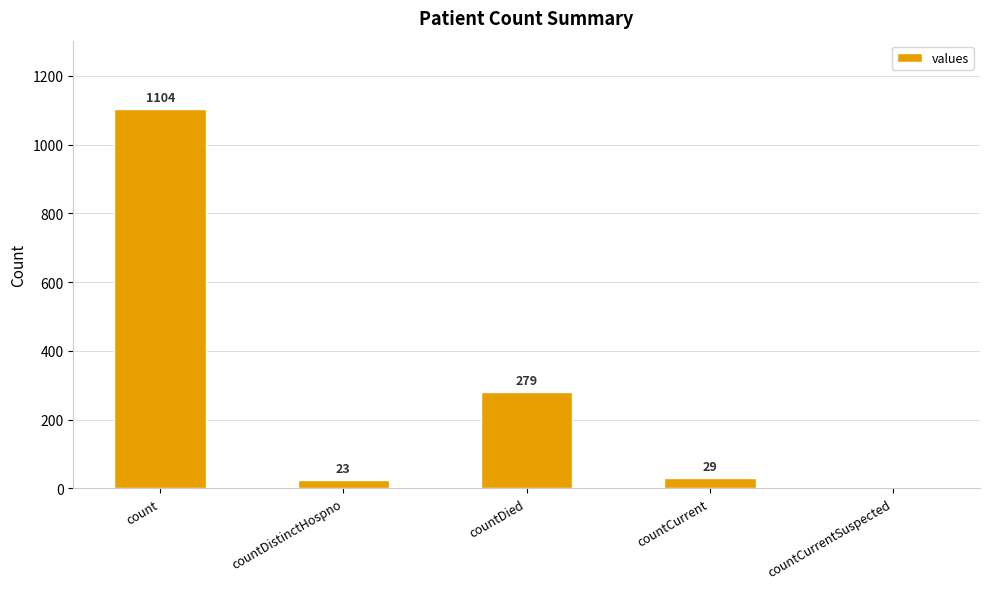

How many data points does each series have?

5